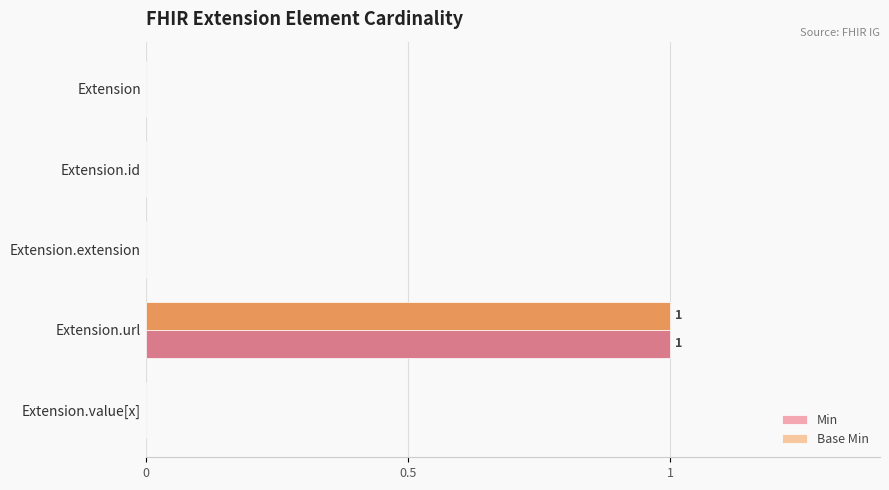

How many Base Min values are between 0 and 1?

5